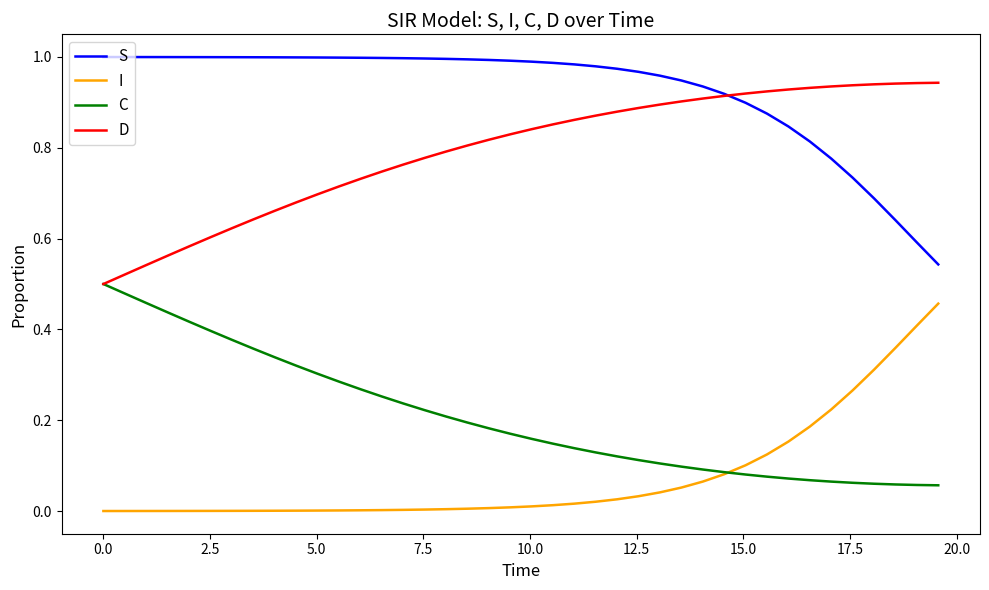

True or false: D and S intersect in this chart.

True